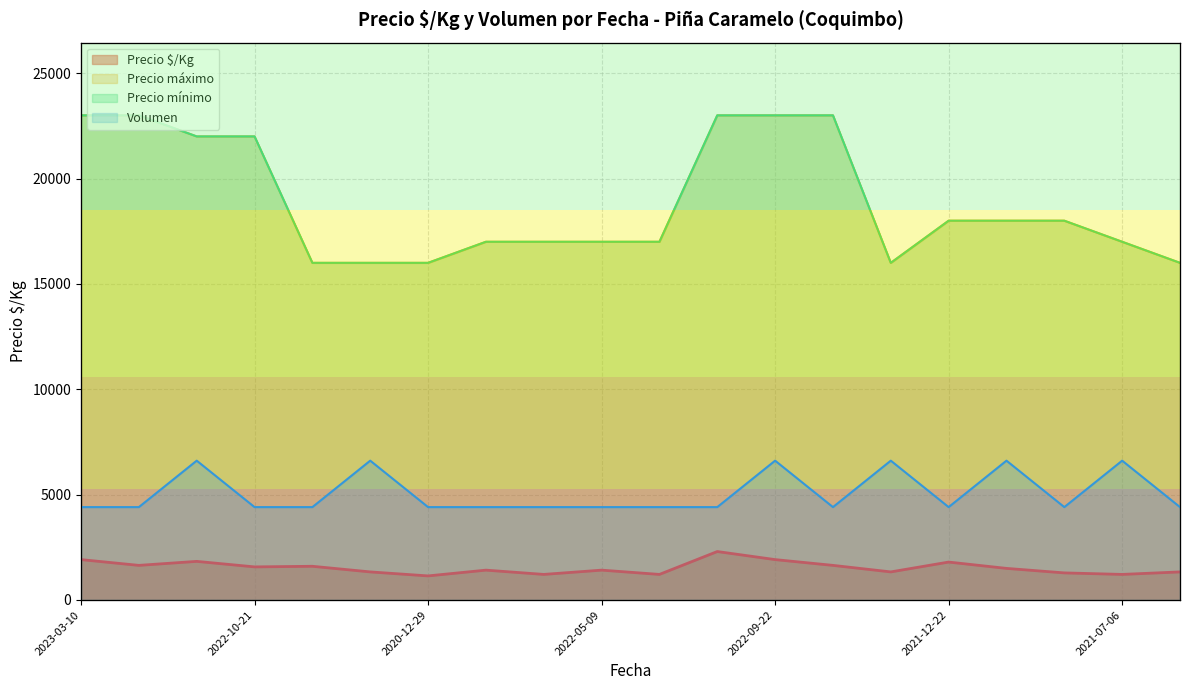

Reading left to right, list all the values displayed in this chart.

Precio $/Kg: 1917	1643	1833	1571	1600	1333	1143	1417	1214	1417	1214	2300	1917	1643	1333	1800	1500	1286	1214	1333
Precio máximo: 23000	23000	22000	22000	16000	16000	16000	17000	17000	17000	17000	23000	23000	23000	16000	18000	18000	18000	17000	16000
Precio mínimo: 23000	23000	22000	22000	16000	16000	16000	17000	17000	17000	17000	23000	23000	23000	16000	18000	18000	18000	17000	16000
Volumen: 108	108	162	108	108	162	108	108	108	108	108	108	162	108	162	108	162	108	162	108